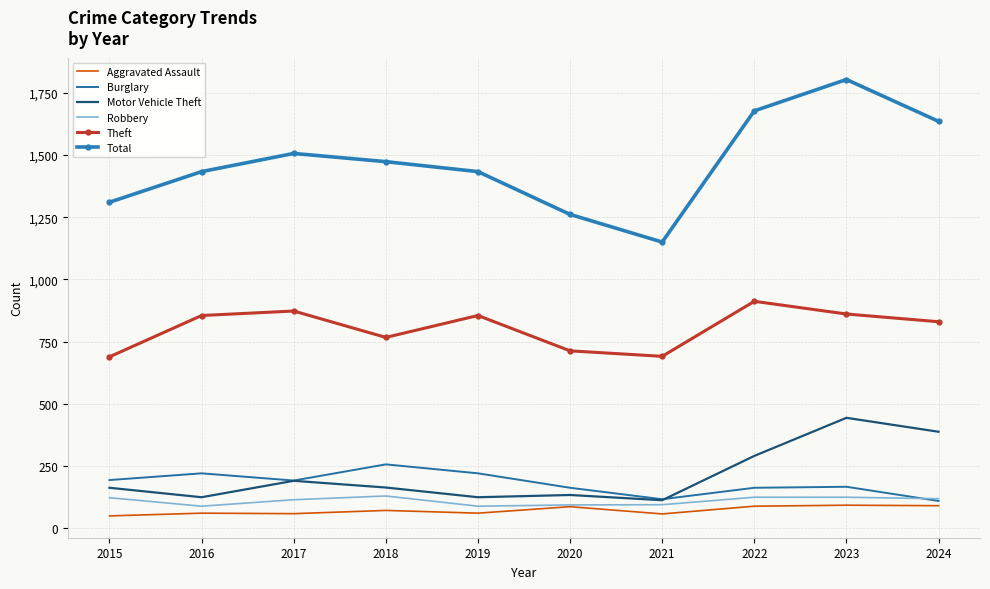

True or false: Burglary and Aggravated Assault cross at least once.

False